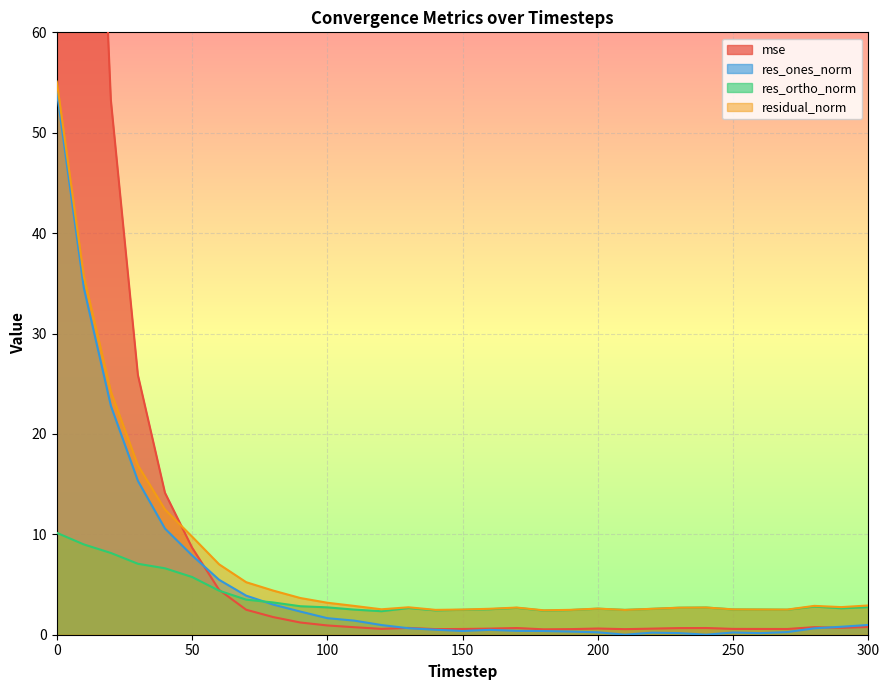

Which label corresponds to the smallest value in the chart?

210